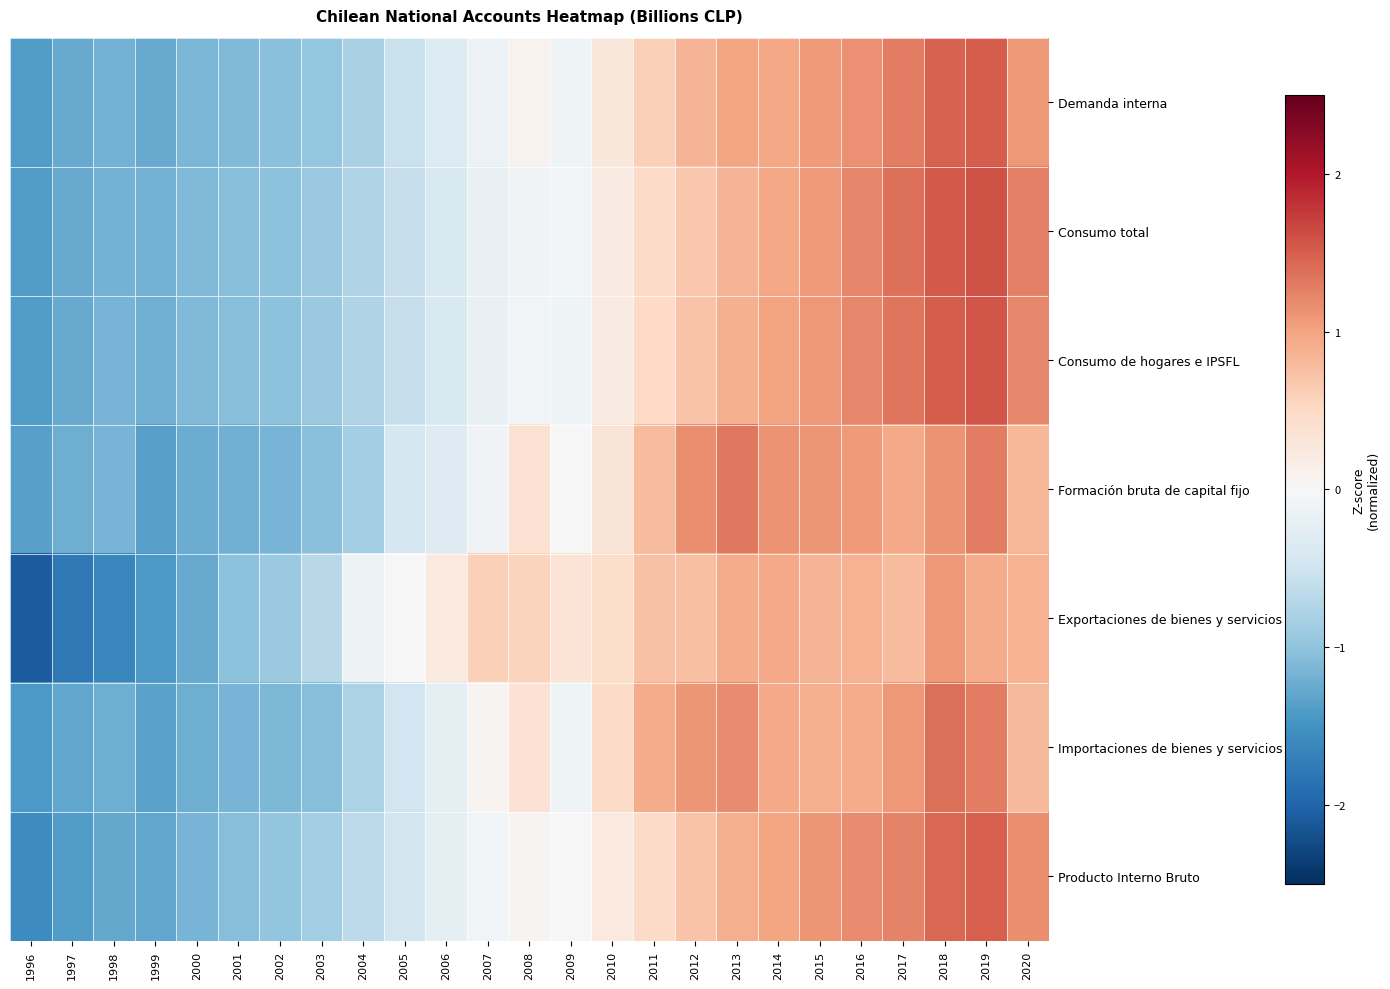

Reading left to right, what are all the values shown in this chart?

Demanda interna: 1996=-1.4	1997=-1.3	1998=-1.2	1999=-1.3	2000=-1.2	2001=-1.1	2002=-1.0	2003=-1.0	2004=-0.8	2005=-0.6	2006=-0.3	2007=-0.2	2008=0.1	2009=-0.1	2010=0.3	2011=0.6	2012=0.9	2013=1.0	2014=1.0	2015=1.1	2016=1.1	2017=1.3	2018=1.5	2019=1.5	2020=1.1
Consumo total: 1996=-1.4	1997=-1.3	1998=-1.2	1999=-1.2	2000=-1.1	2001=-1.1	2002=-1.0	2003=-0.9	2004=-0.8	2005=-0.6	2006=-0.4	2007=-0.2	2008=-0.1	2009=-0.1	2010=0.2	2011=0.5	2012=0.7	2013=0.8	2014=1.0	2015=1.1	2016=1.2	2017=1.4	2018=1.5	2019=1.6	2020=1.3
Consumo de hogares e IPSFL: 1996=-1.4	1997=-1.3	1998=-1.2	1999=-1.2	2000=-1.1	2001=-1.1	2002=-1.0	2003=-0.9	2004=-0.8	2005=-0.6	2006=-0.4	2007=-0.2	2008=-0.1	2009=-0.1	2010=0.2	2011=0.5	2012=0.7	2013=0.9	2014=1.0	2015=1.1	2016=1.2	2017=1.3	2018=1.5	2019=1.6	2020=1.2
Formación bruta de capital fijo: 1996=-1.4	1997=-1.2	1998=-1.2	1999=-1.4	2000=-1.2	2001=-1.2	2002=-1.2	2003=-1.0	2004=-0.8	2005=-0.4	2006=-0.3	2007=-0.1	2008=0.4	2009=-0.0	2010=0.3	2011=0.8	2012=1.2	2013=1.3	2014=1.1	2015=1.1	2016=1.1	2017=0.9	2018=1.1	2019=1.3	2020=0.8
Exportaciones de bienes y servicios: 1996=-2.1	1997=-1.8	1998=-1.6	1999=-1.4	2000=-1.3	2001=-1.0	2002=-0.9	2003=-0.7	2004=-0.1	2005=0.0	2006=0.2	2007=0.6	2008=0.6	2009=0.3	2010=0.5	2011=0.7	2012=0.7	2013=0.9	2014=0.9	2015=0.8	2016=0.9	2017=0.8	2018=1.1	2019=0.9	2020=0.9
Importaciones de bienes y servicios: 1996=-1.4	1997=-1.3	1998=-1.2	1999=-1.3	2000=-1.2	2001=-1.2	2002=-1.1	2003=-1.1	2004=-0.8	2005=-0.5	2006=-0.2	2007=0.1	2008=0.4	2009=-0.1	2010=0.5	2011=0.9	2012=1.1	2013=1.2	2014=0.9	2015=0.9	2016=0.9	2017=1.1	2018=1.4	2019=1.3	2020=0.8
Producto Interno Bruto: 1996=-1.6	1997=-1.4	1998=-1.3	1999=-1.3	2000=-1.2	2001=-1.1	2002=-1.0	2003=-0.9	2004=-0.6	2005=-0.5	2006=-0.2	2007=-0.1	2008=0.1	2009=0.0	2010=0.2	2011=0.5	2012=0.7	2013=0.9	2014=1.0	2015=1.1	2016=1.2	2017=1.2	2018=1.4	2019=1.5	2020=1.2